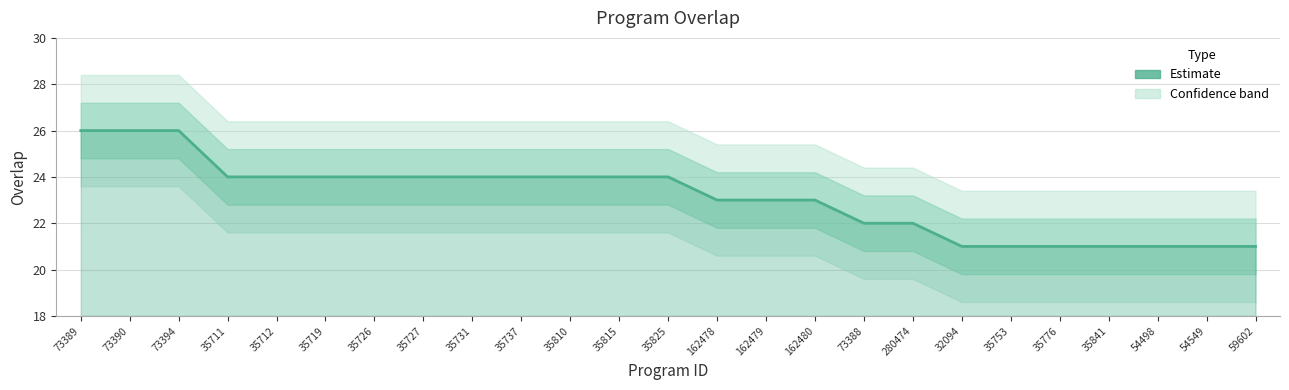

Which has a higher value, 162478 or 162479?

162478